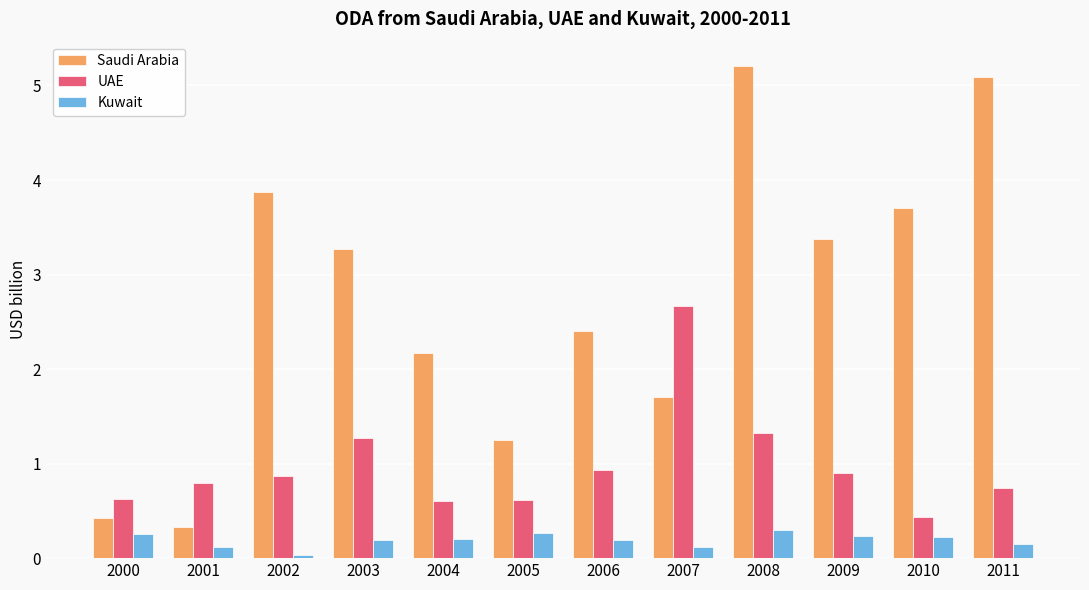

How many bars are there in each group?

3